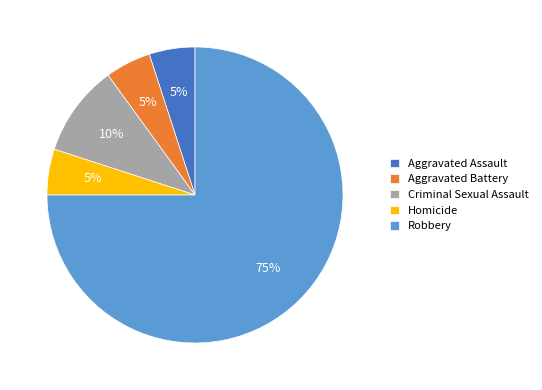

Approximately how many times larger is the value at Criminal Sexual Assault compared to Homicide?

2.0